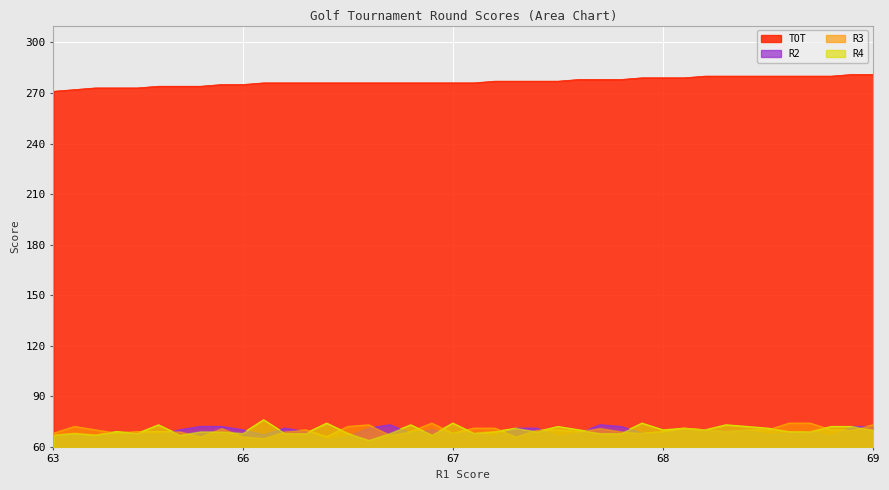

Reading left to right, what are all the values shown in this chart?

TOT: 271	272	273	273	273	274	274	274	275	275	276	276	276	276	276	276	276	276	276	276	276	277	277	277	277	278	278	278	279	279	279	280	280	280	280	280	280	280	281	281
R2: 67	67	66	68	68	67	70	72	72	70	67	71	69	64	66	71	73	68	70	68	68	66	71	71	66	68	73	72	68	68	70	70	69	70	67	68	69	66	72	72
R3: 68	72	70	68	69	69	69	66	71	66	65	69	70	66	72	73	67	69	74	68	71	71	66	70	70	69	71	69	68	69	71	70	69	70	70	74	74	70	70	73
R4: 67	68	67	69	68	73	67	69	69	68	76	68	68	74	68	64	68	73	67	74	68	69	71	69	72	70	68	68	74	70	71	70	73	72	71	69	69	72	72	70